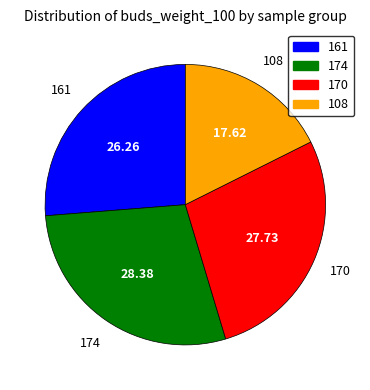

What is the ratio of the value at 174 to the value at 170?

1.0